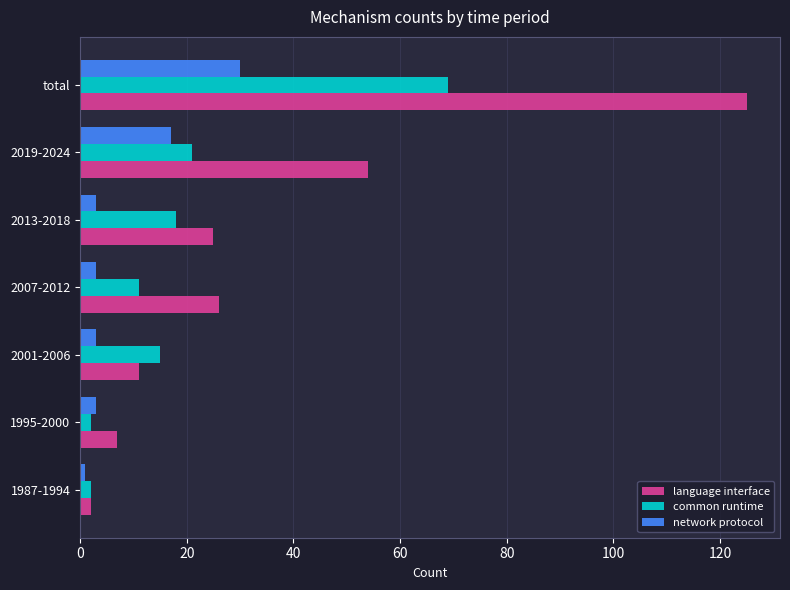

List the series in order of their overall mean, highest first.

language interface, common runtime, network protocol